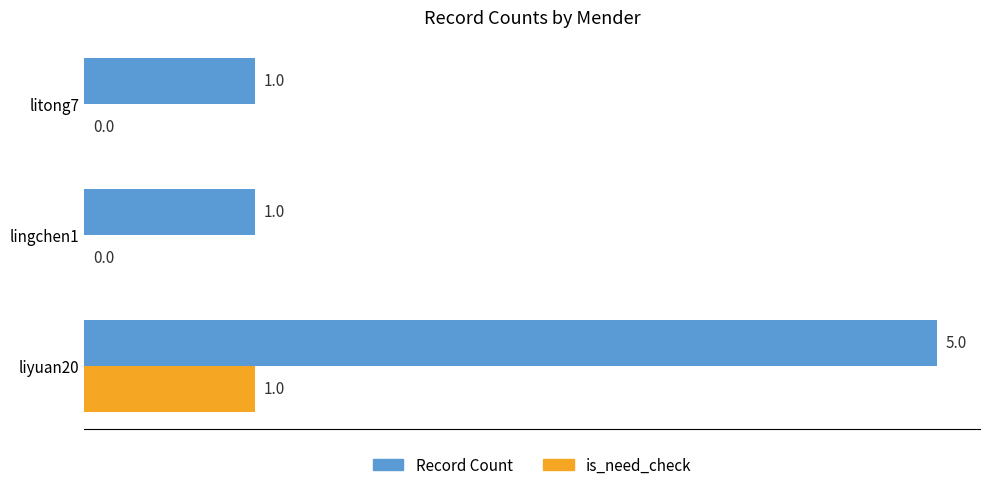

What is the sum of all Record Count values?

7